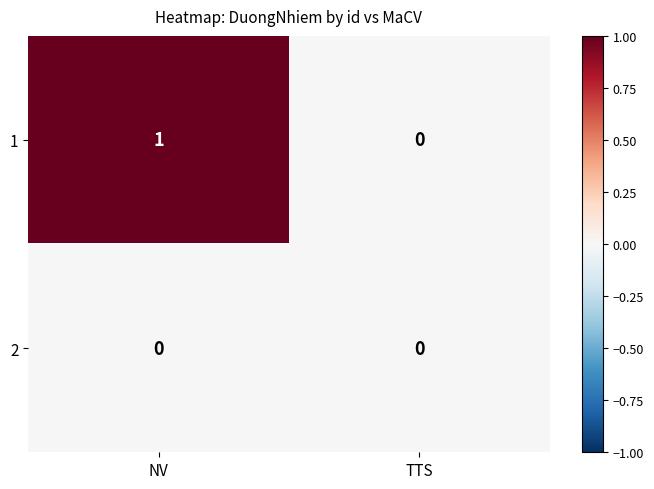

Reading right to left, extract all data points from this chart.

1: 0	1
2: 0	0